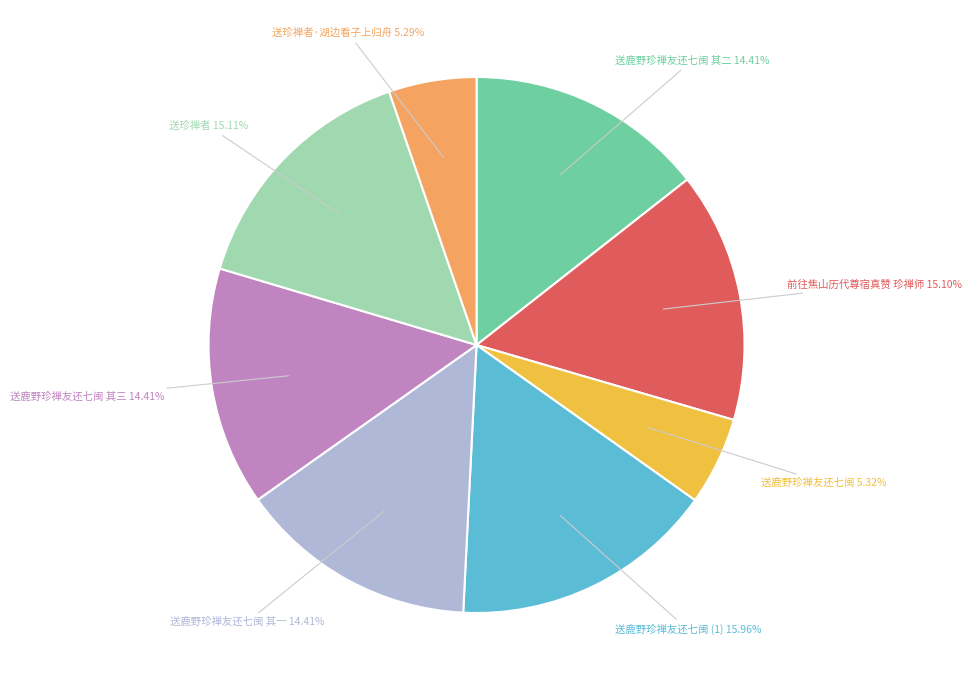

Does any single category account for the majority?

No